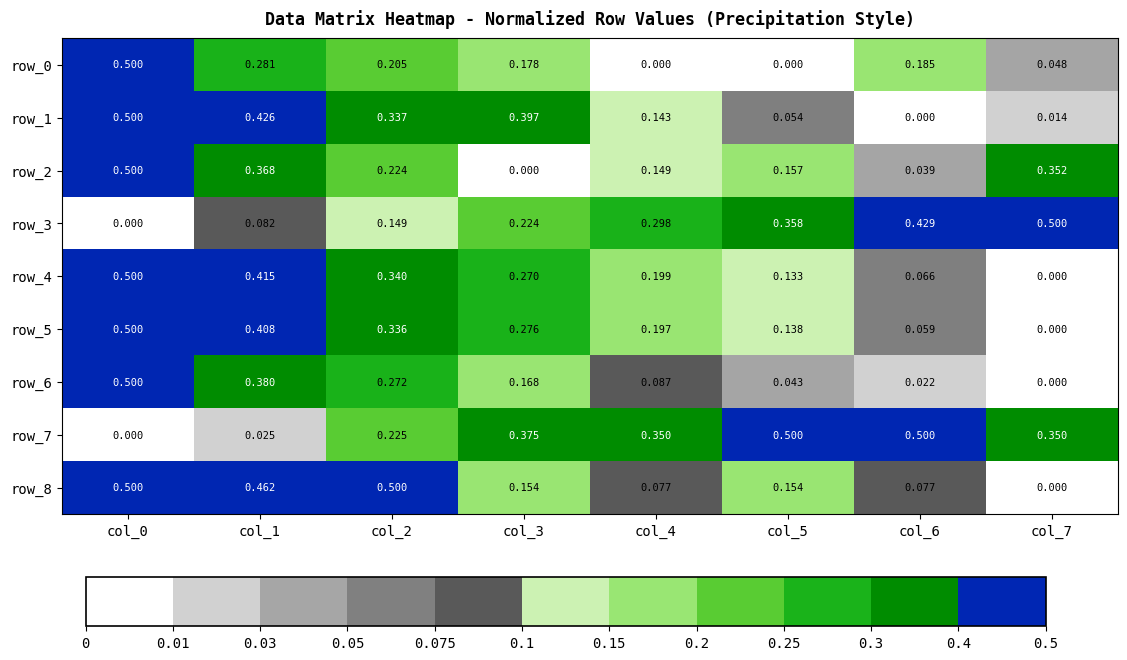

Is the value of row_7 at col_0 greater than the value of row_5 at col_3?

No